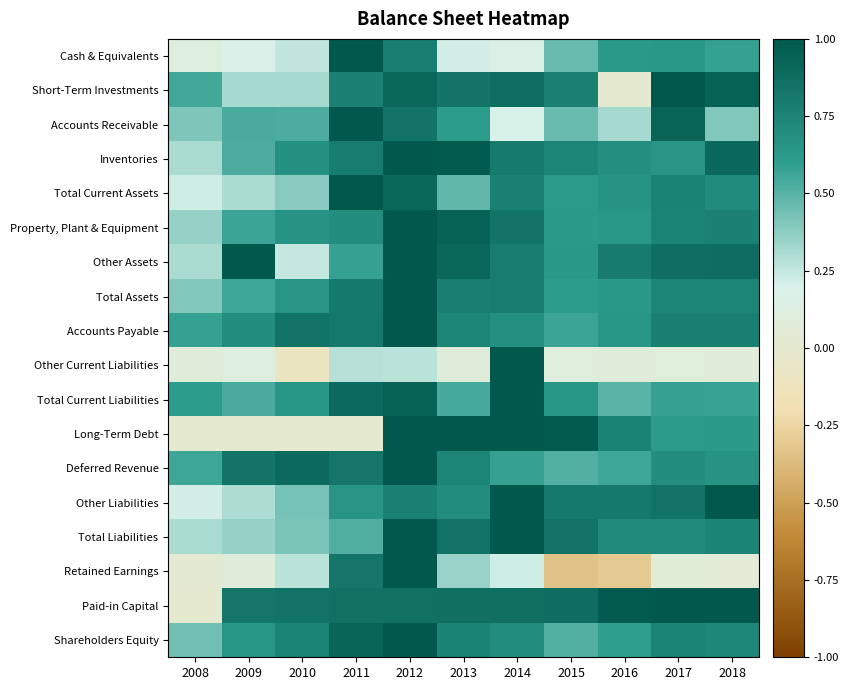

At which category is the sum across all series the highest?

2012